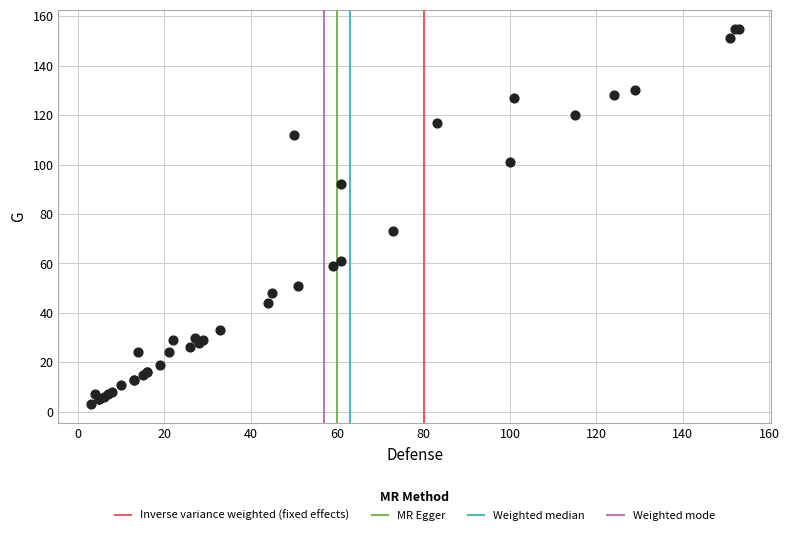

What Y value in the scatter plot is closest to 79?

73